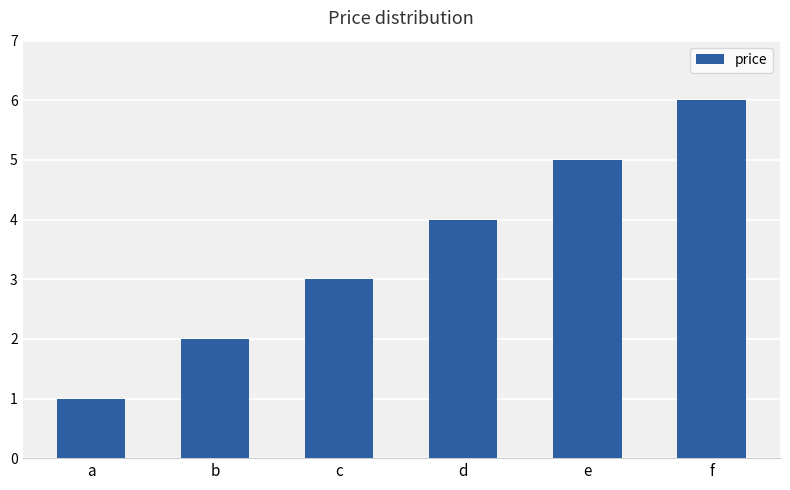

Does the chart contain any negative values?

No